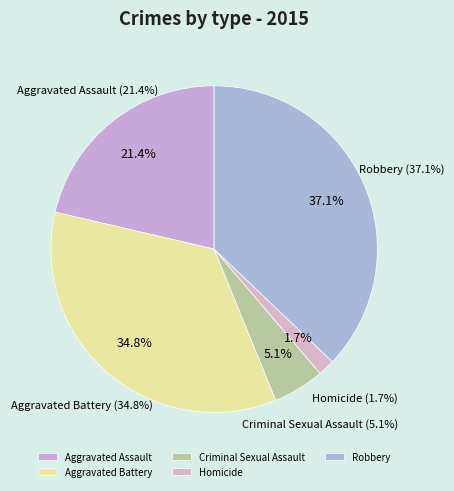

To the nearest percent, what portion does Robbery represent?

37%